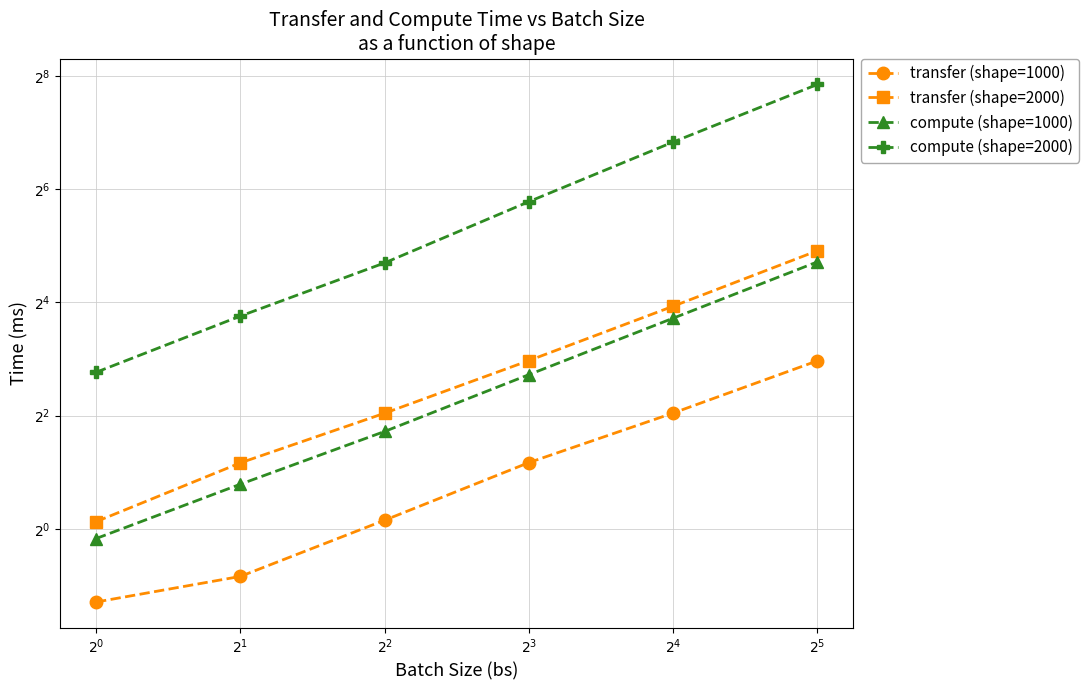

At how many categories does at least one series exceed 41?

3